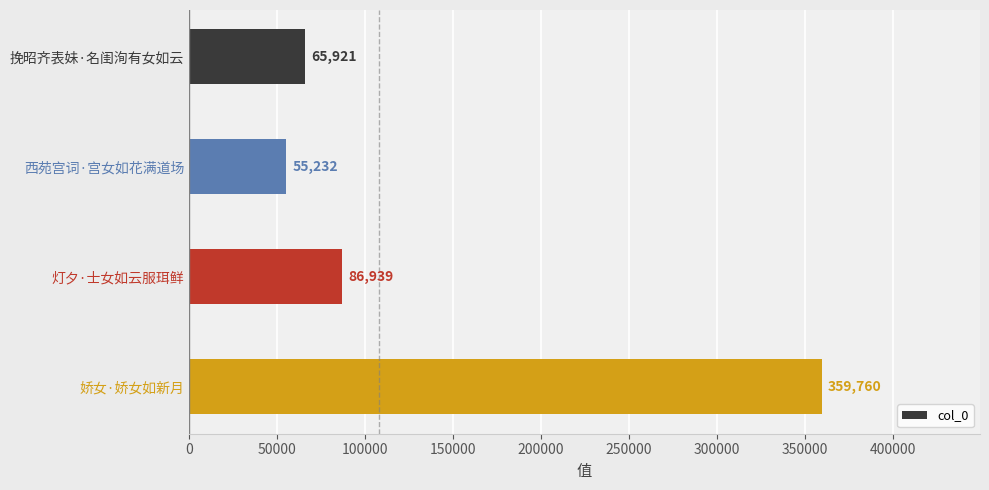

How many values are below 86939?

2